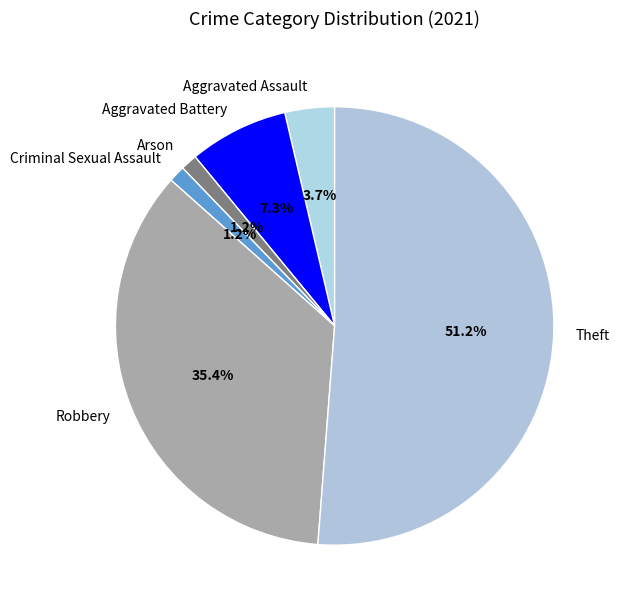

Is it true that Aggravated Assault is 11% of the pie?

False